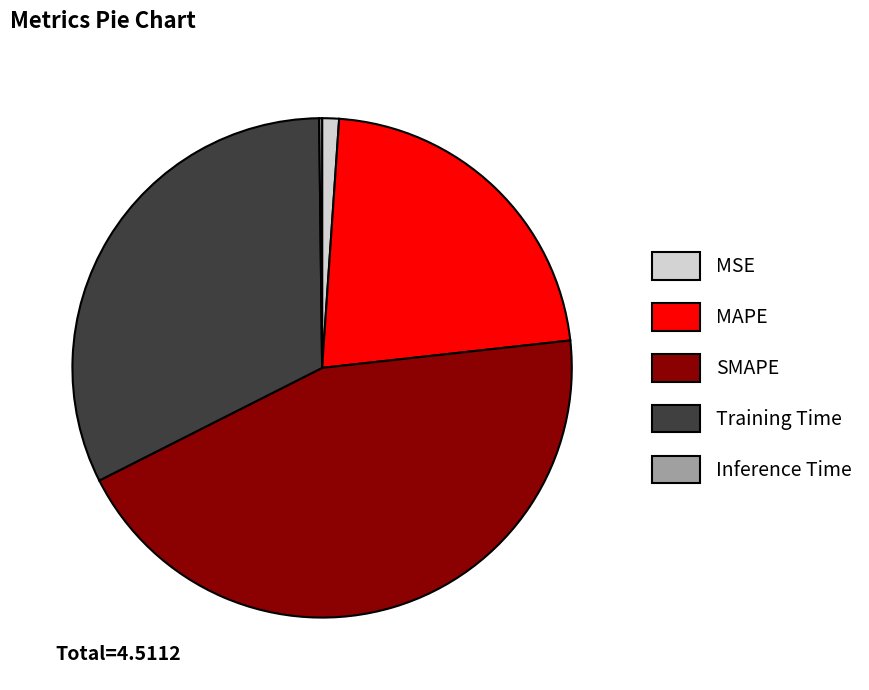

Which slice is the largest?

SMAPE